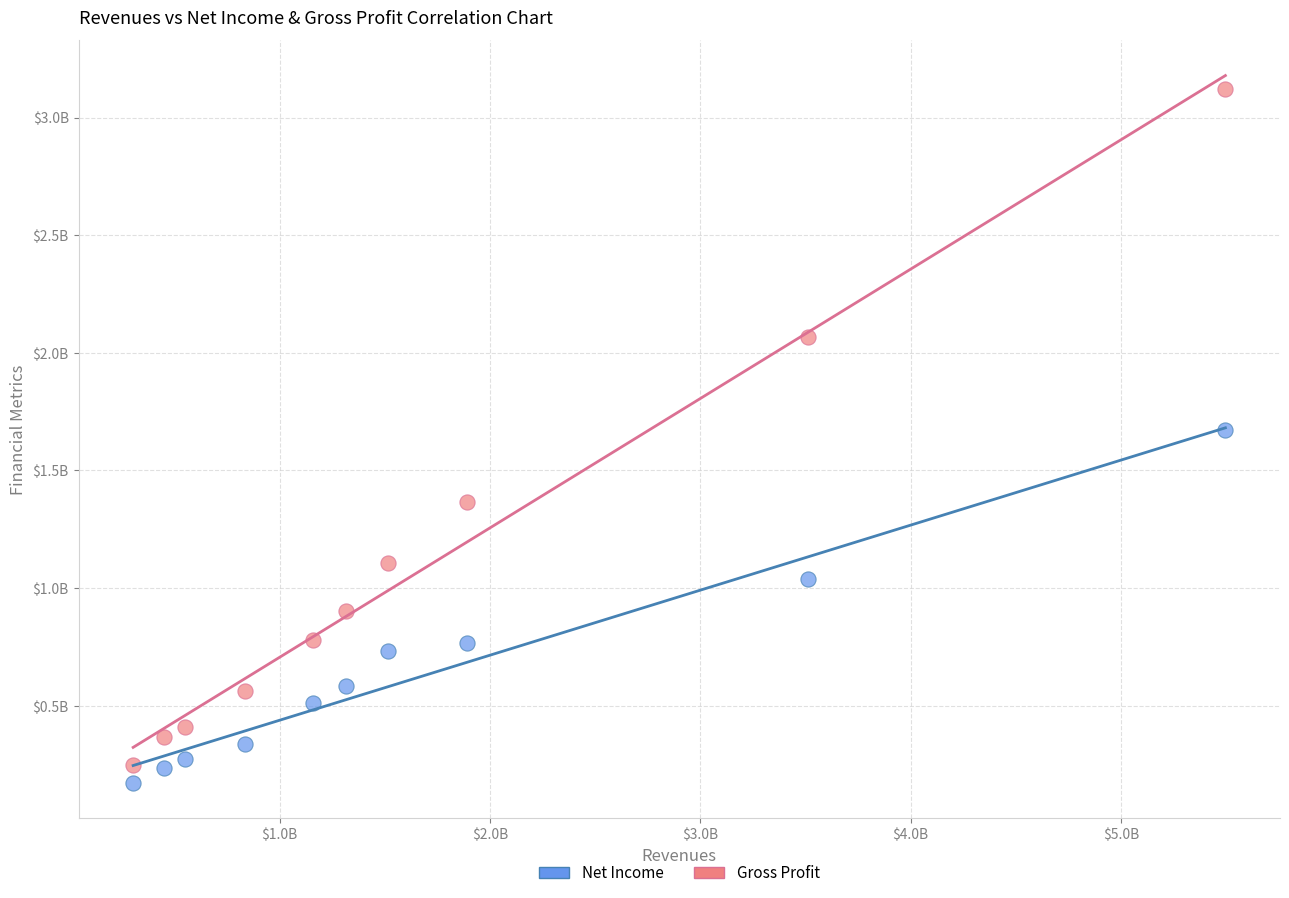

What are all the series names shown in the legend?

Net Income, Gross Profit